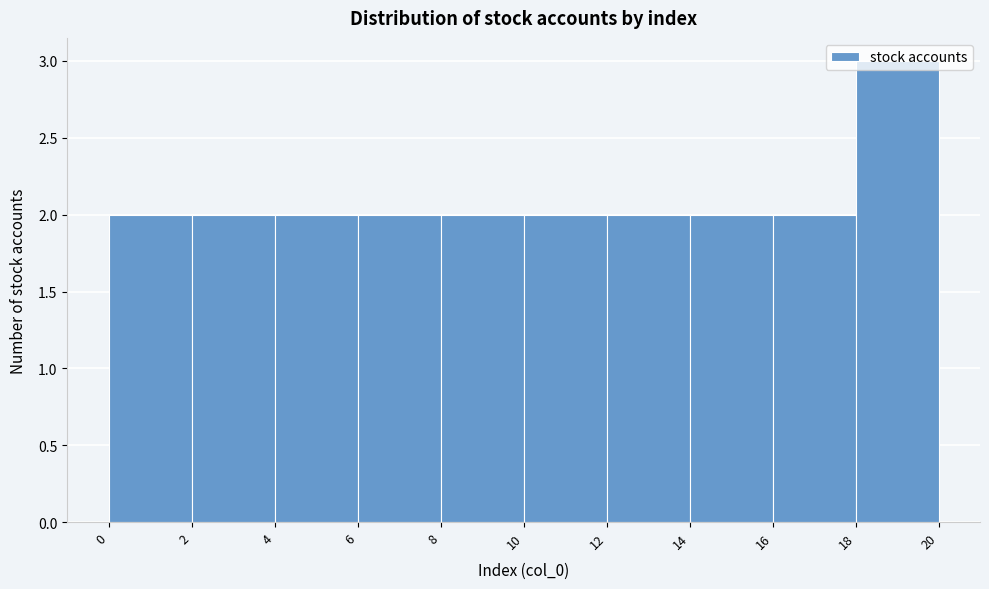

Reading left to right, list every bar in this chart as the range it spans on the x-axis followed by its height. The values are not printed on the chart, so give them approximately, as read against the axis.

0 to 2: 2
2 to 4: 2
4 to 6: 2
6 to 8: 2
8 to 10: 2
10 to 12: 2
12 to 14: 2
14 to 16: 2
16 to 18: 2
18 to 20: 3